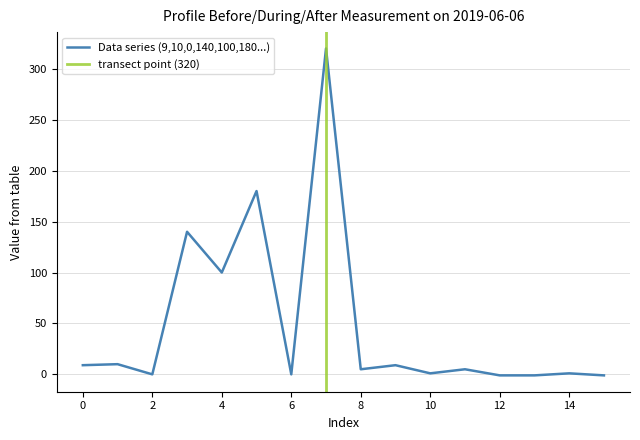

True or false: Data series (9,10,0,140,100,180...) has a value of 9 at 0.

True